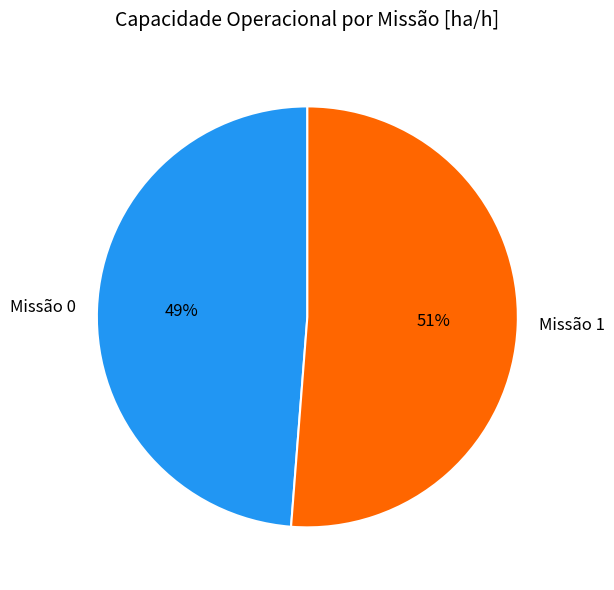

To the nearest percent, what percentage of the pie is Missão 0?

49%